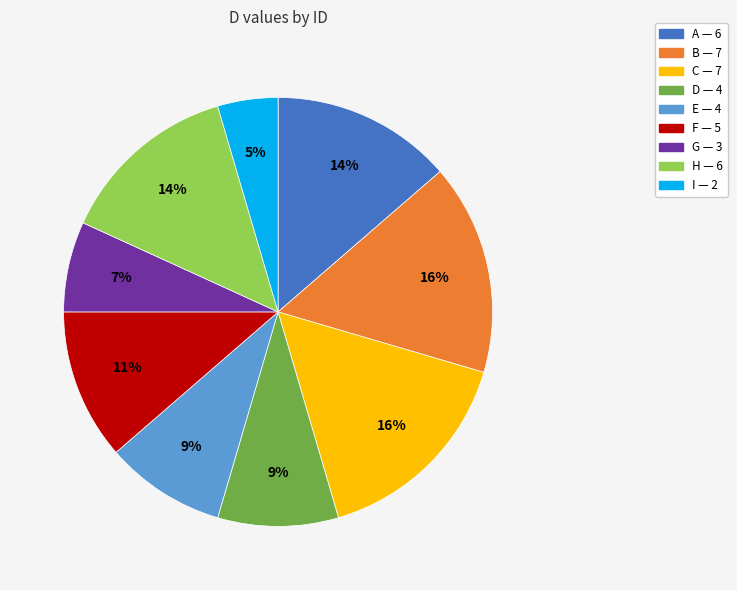

Is it true that C is 16% of the pie?

True